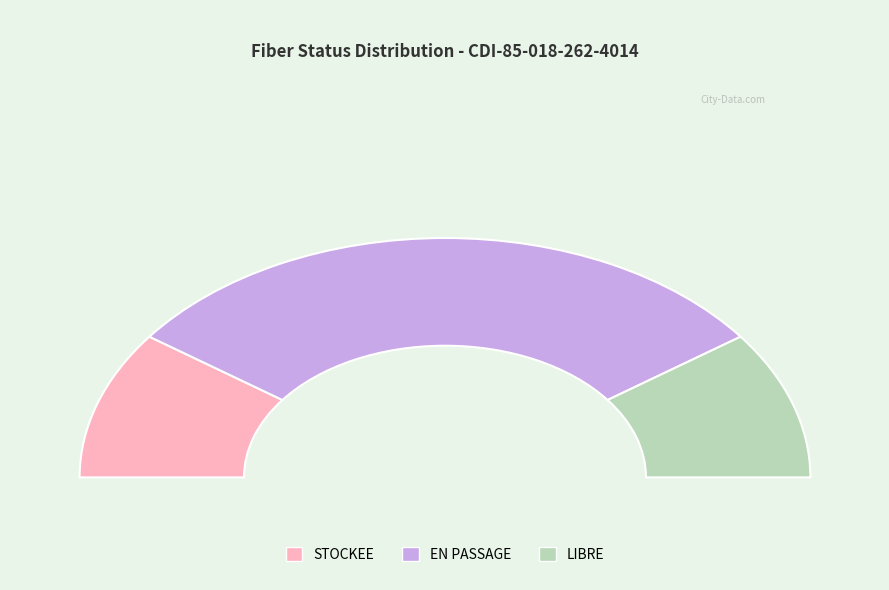

What is the smallest slice in the pie chart?

STOCKEE